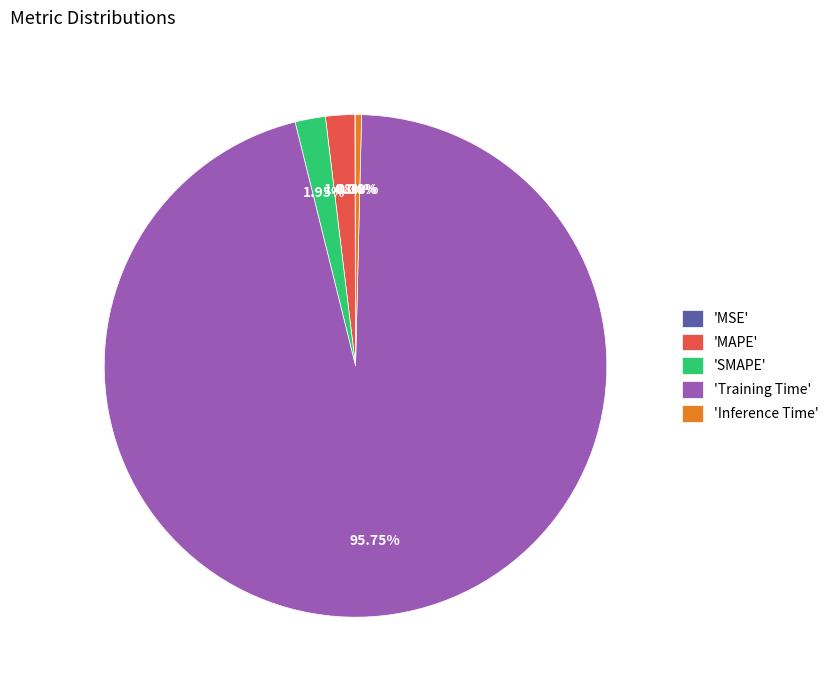

Between 'Inference Time' and 'SMAPE', which is larger?

'SMAPE'